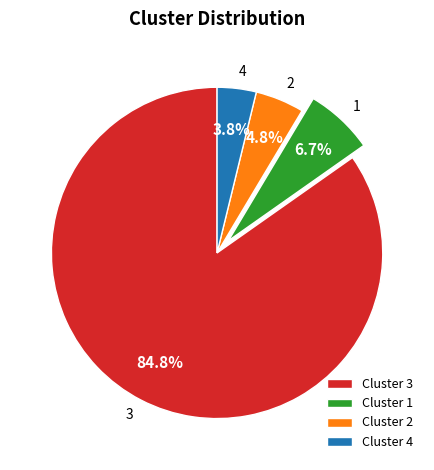

What is the smallest slice in the pie chart?

Cluster 4